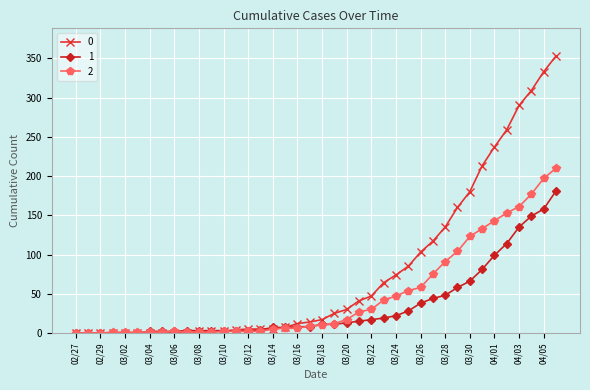

True or false: 2 has more than 0 interior local peaks.

True